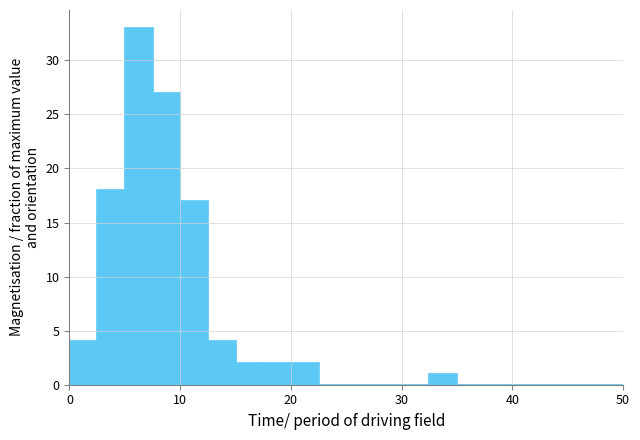

Around what value on the x-axis is the tallest bar? Give the approximate position of its centre, as read against the axis.

6